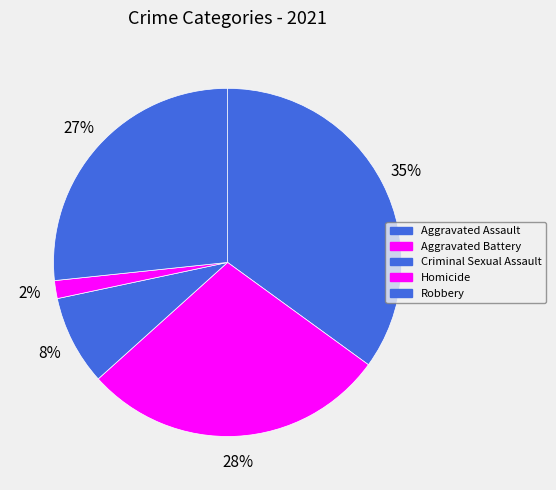

Does Robbery account for over 50% of the chart?

No